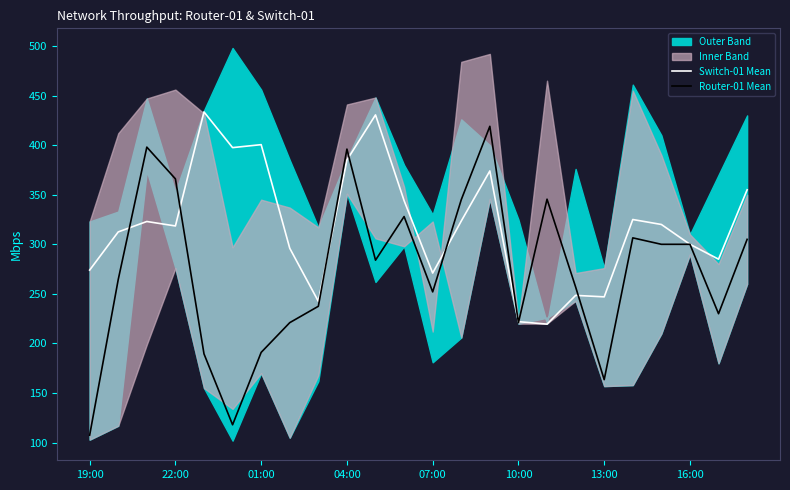

What position from the right is 8?

16